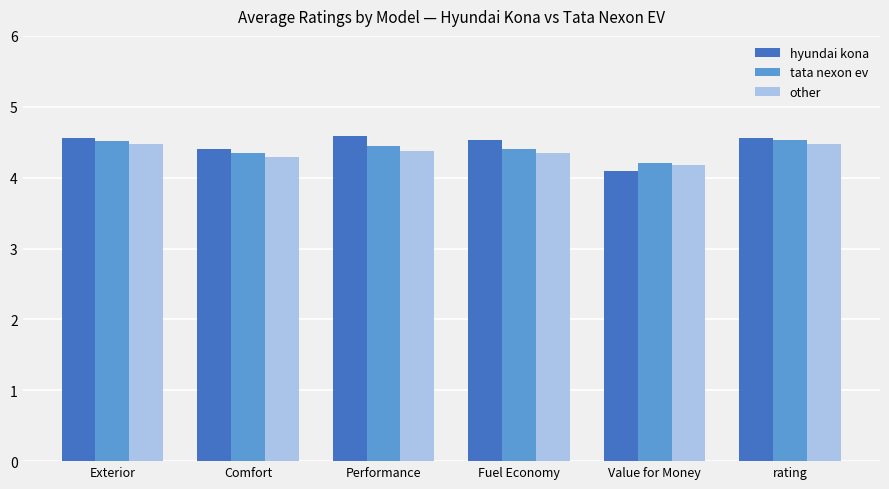

True or false: hyundai kona has a value of 7.3 at Fuel Economy.

False